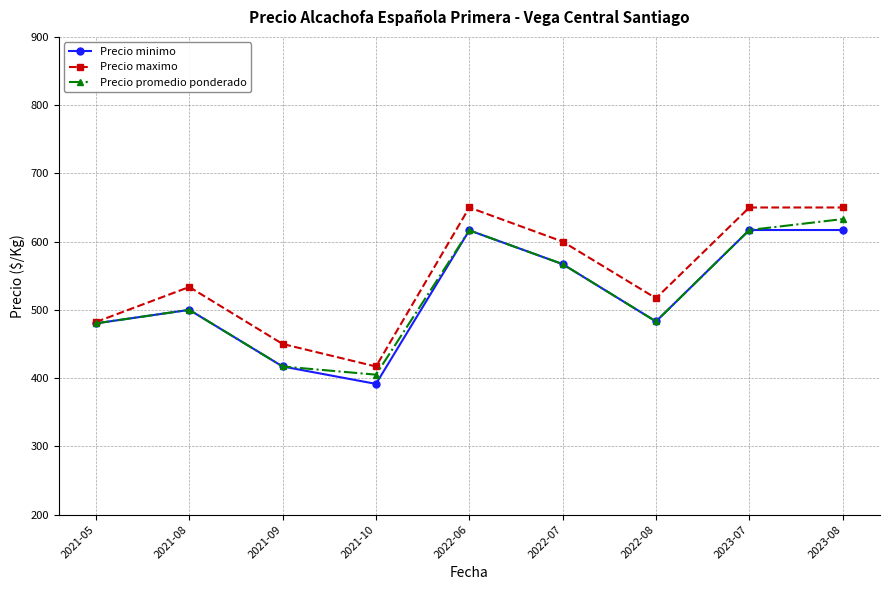

What is the maximum value shown in the chart?

650.0